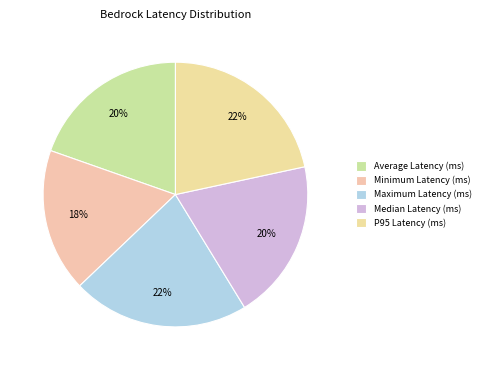

True or false: Median Latency (ms) accounts for 10% of the total.

False